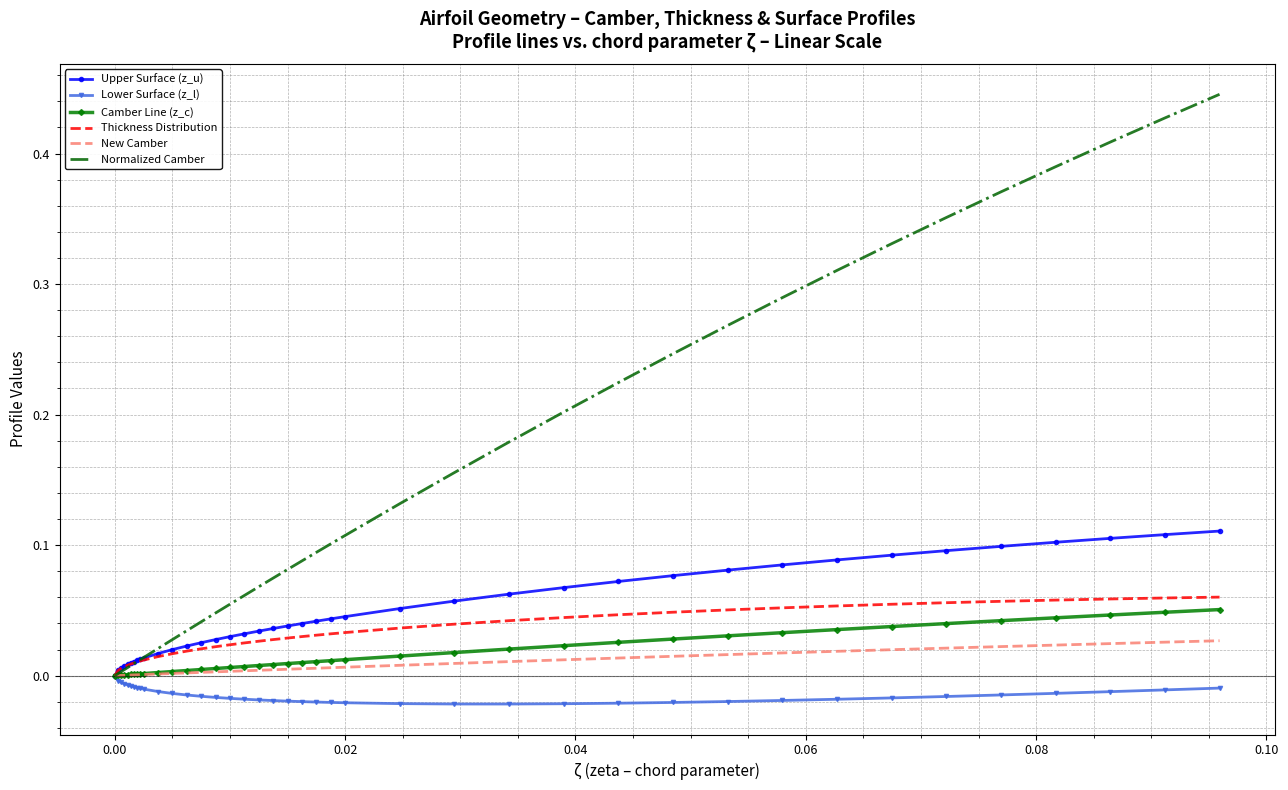

Which series has the largest range (max minus min)?

Normalized Camber